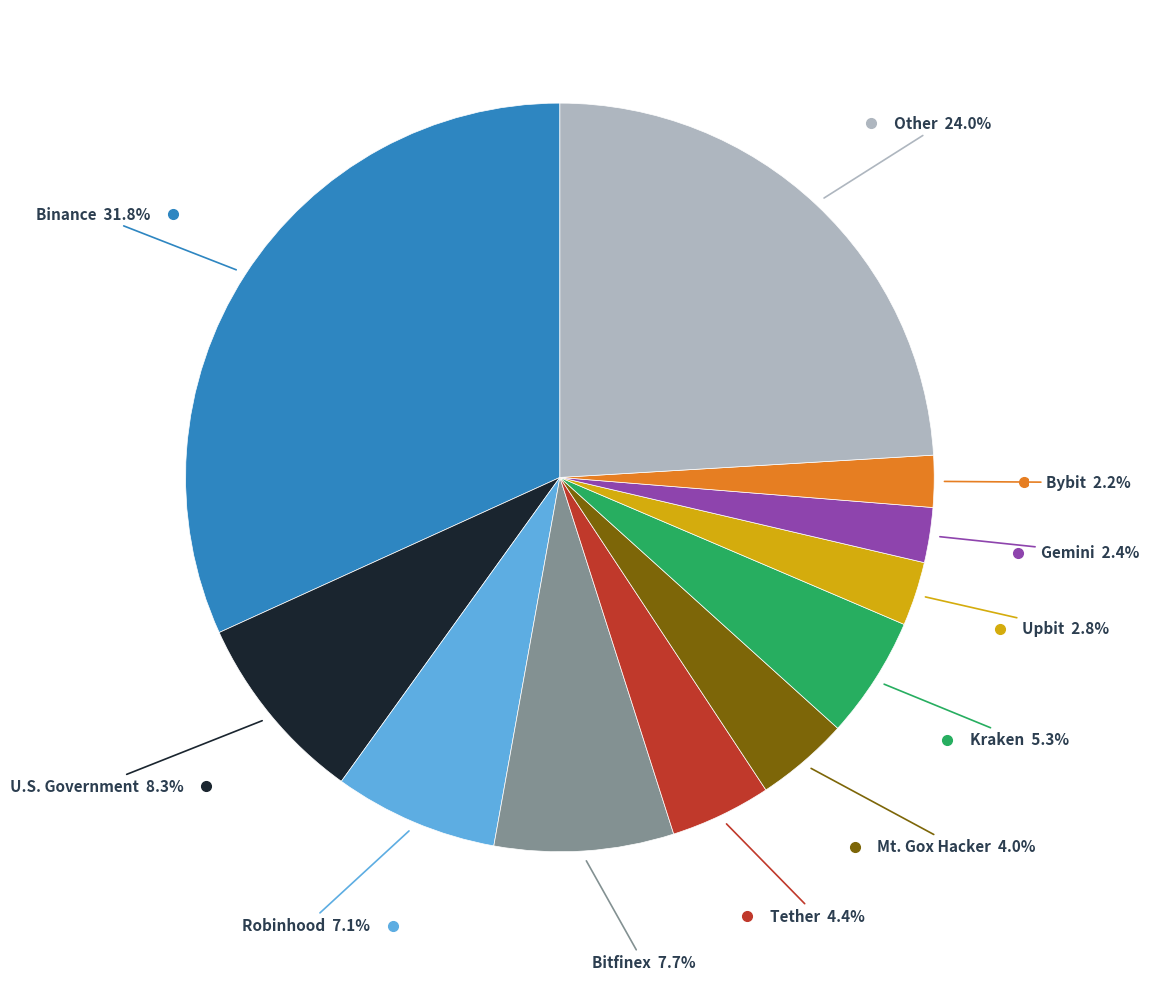

Is there a majority slice in this chart?

No